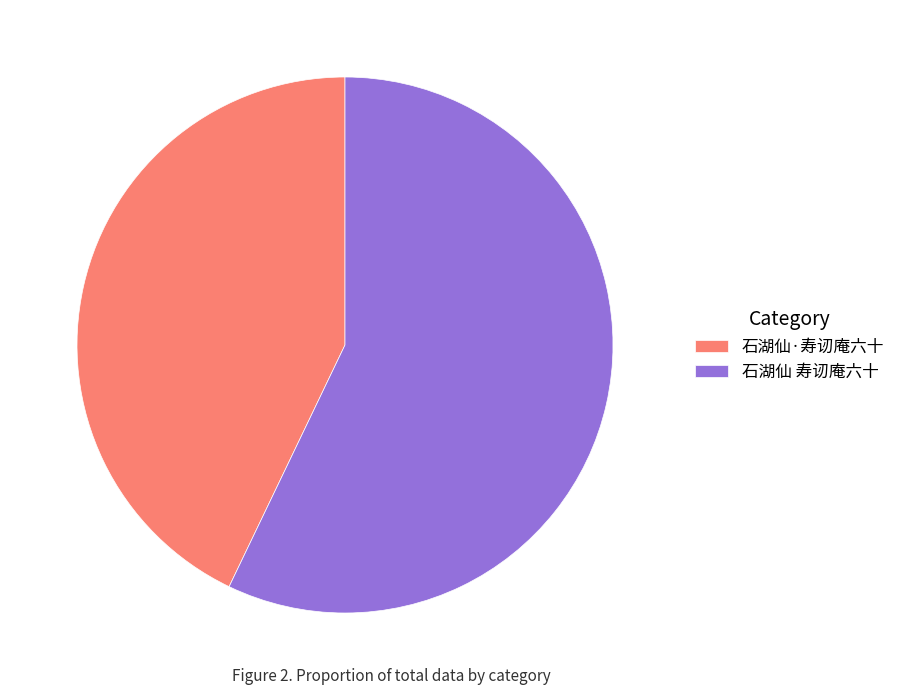

Combined, do 石湖仙·寿讱庵六十 and 石湖仙 寿讱庵六十 account for over 50%?

Yes